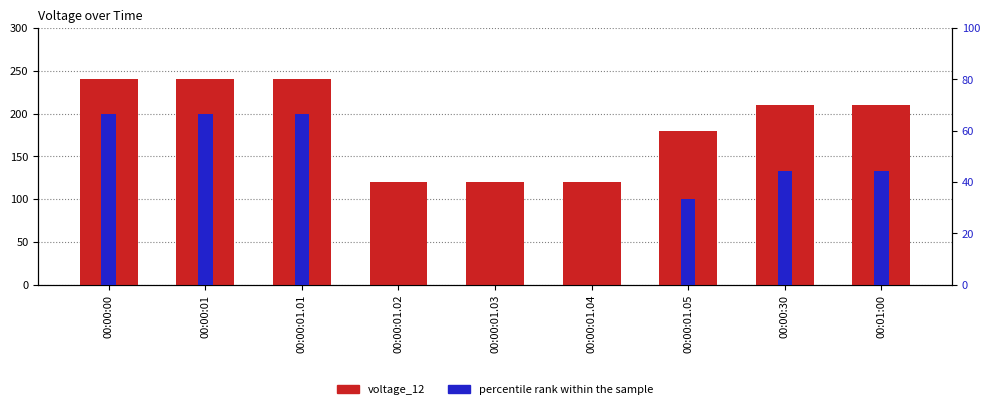

Reading right to left, extract all data points from this chart.

voltage_12: 00:01:00=210.0	00:00:30=210.0	00:00:01.05=180.0	00:00:01.04=120.0	00:00:01.03=120.0	00:00:01.02=120.0	00:00:01.01=240.0	00:00:01=240.0	00:00:00=240.0
percentile rank within the sample: 00:01:00=44.4	00:00:30=44.4	00:00:01.05=33.3	00:00:01.04=0.0	00:00:01.03=0.0	00:00:01.02=0.0	00:00:01.01=66.7	00:00:01=66.7	00:00:00=66.7